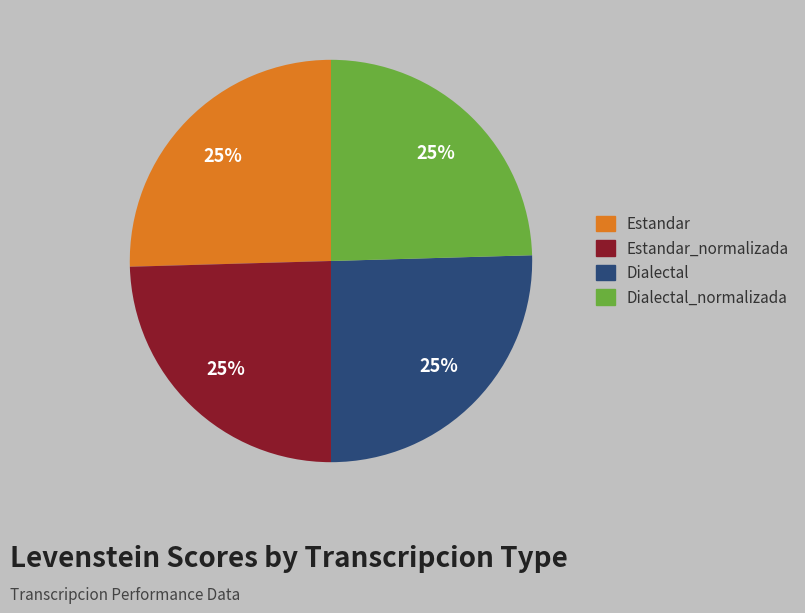

To the nearest percent, what is the average slice percentage?

25%